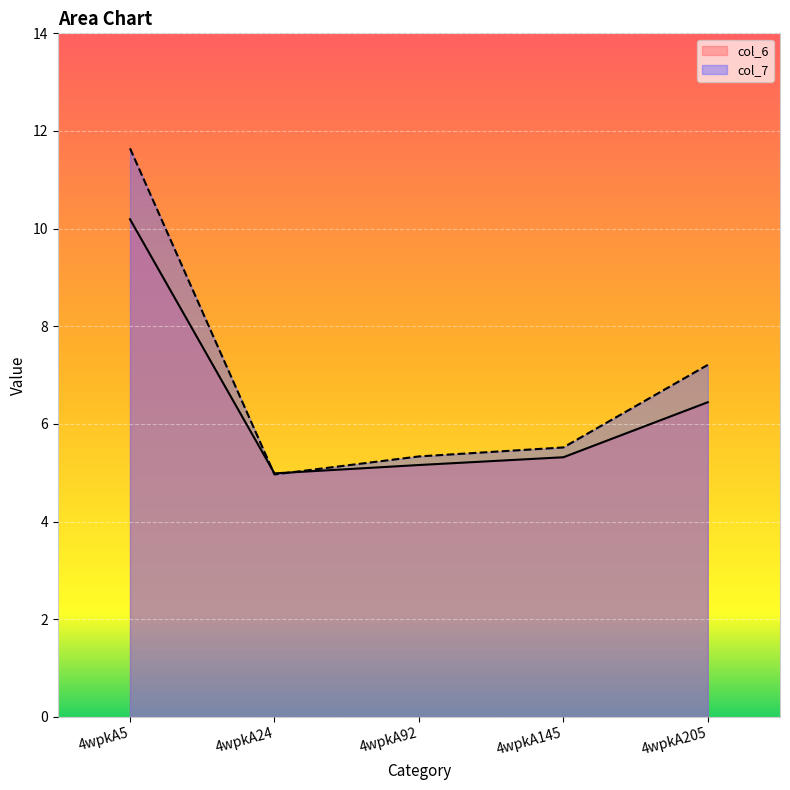

What value does the col_7 series have at 4wpkA205?

7.2